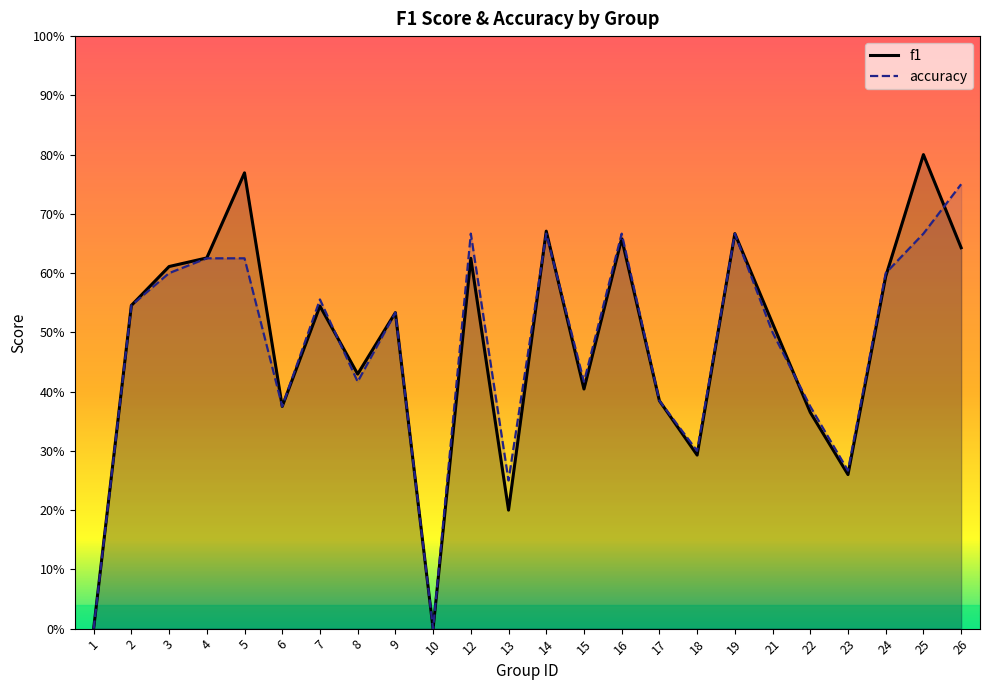

Is it true that accuracy equals 0.5 at 21?

True